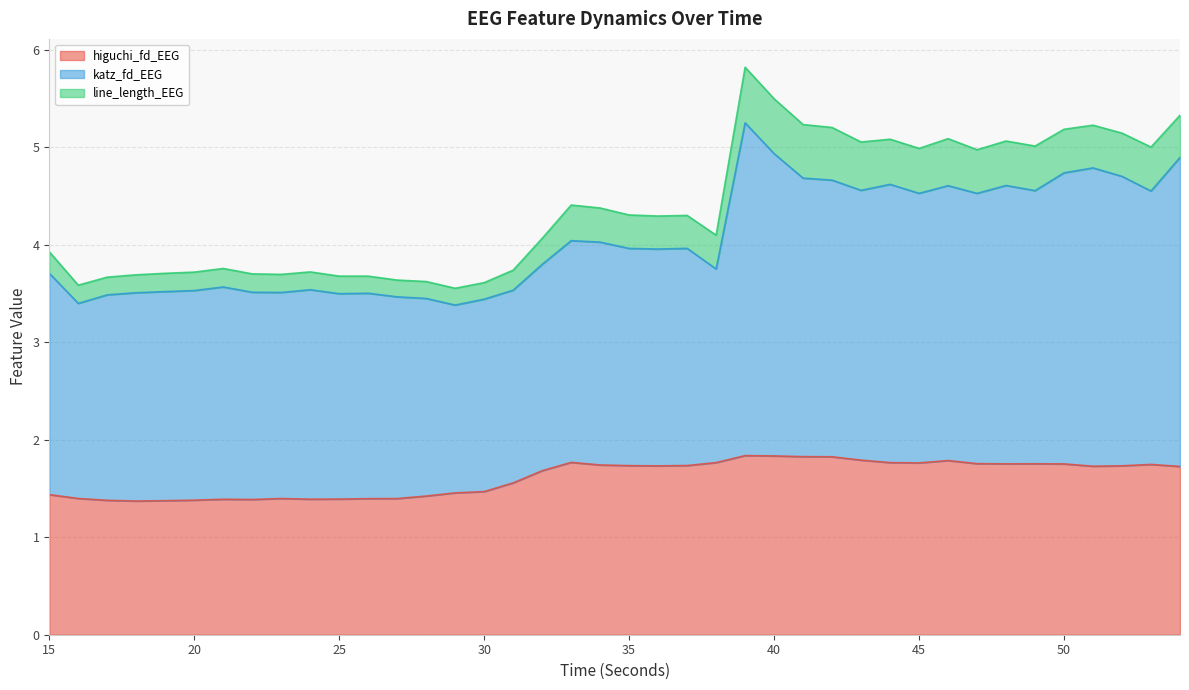

Count the number of data series in this chart.

3